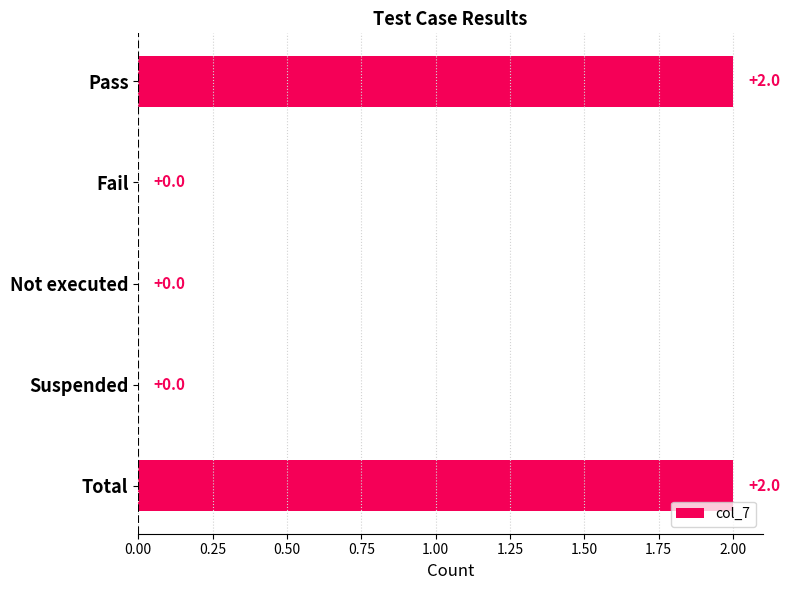

Does the chart contain stacked bars?

No